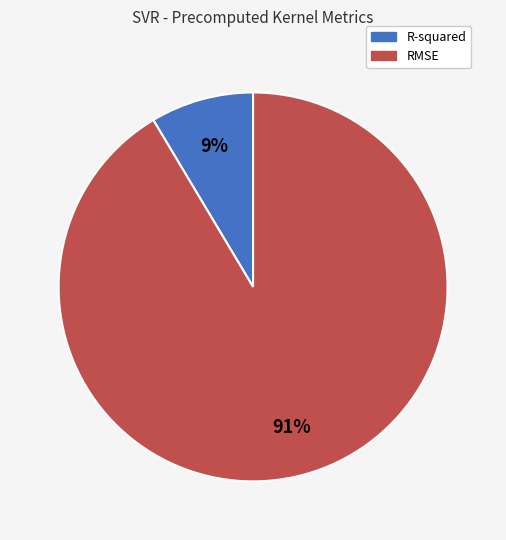

To the nearest percent, what percentage of the pie is RMSE?

91%